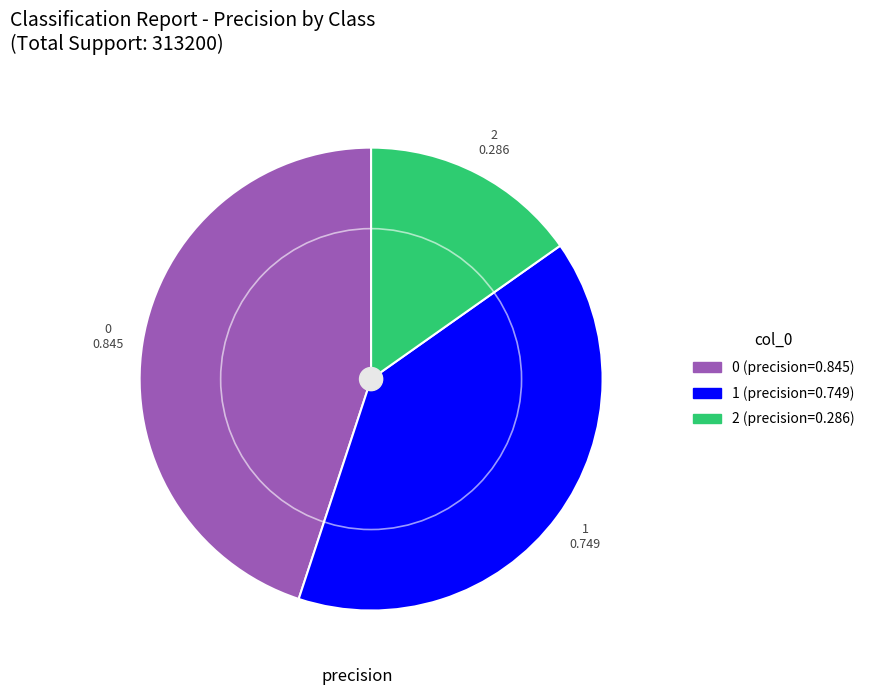

Which category has the smallest portion of the pie?

2